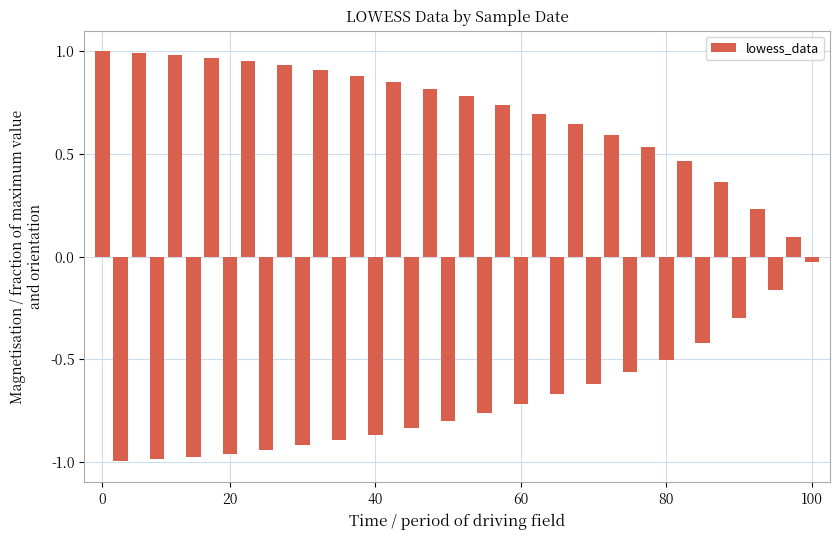

How many bars are there in total?

40